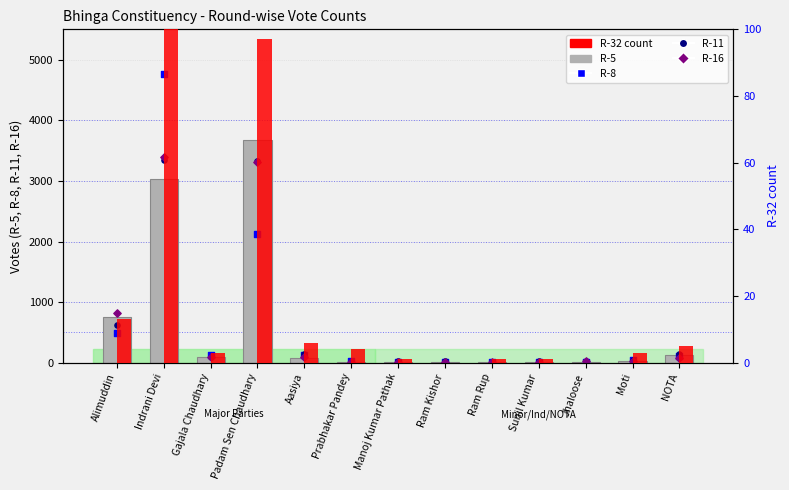

Which series has the widest spread of Y values?

R-8